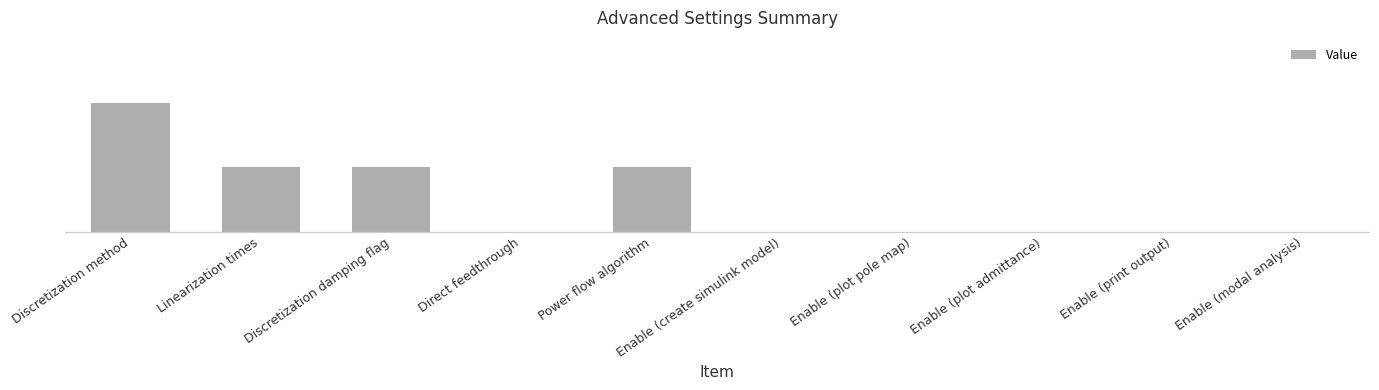

Reading left to right, list all the values displayed in this chart.

Discretization method=2	Linearization times=1	Discretization damping flag=1	Direct feedthrough=0	Power flow algorithm=1	Enable (create simulink model)=0	Enable (plot pole map)=0	Enable (plot admittance)=0	Enable (print output)=0	Enable (modal analysis)=0